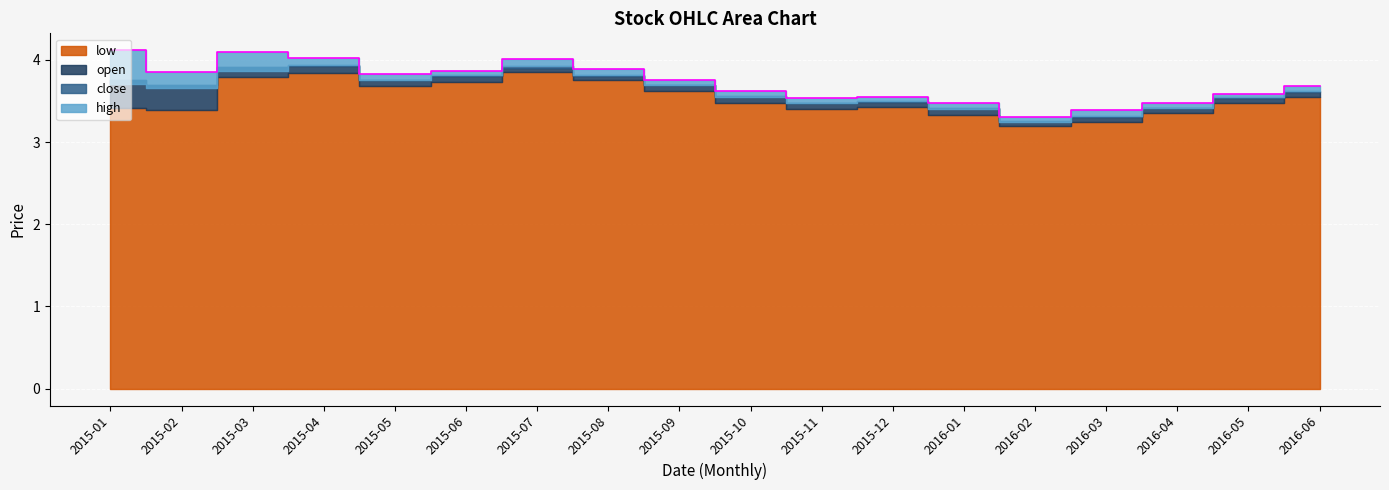

What is the difference between the maximum and minimum values in the high series?

0.8